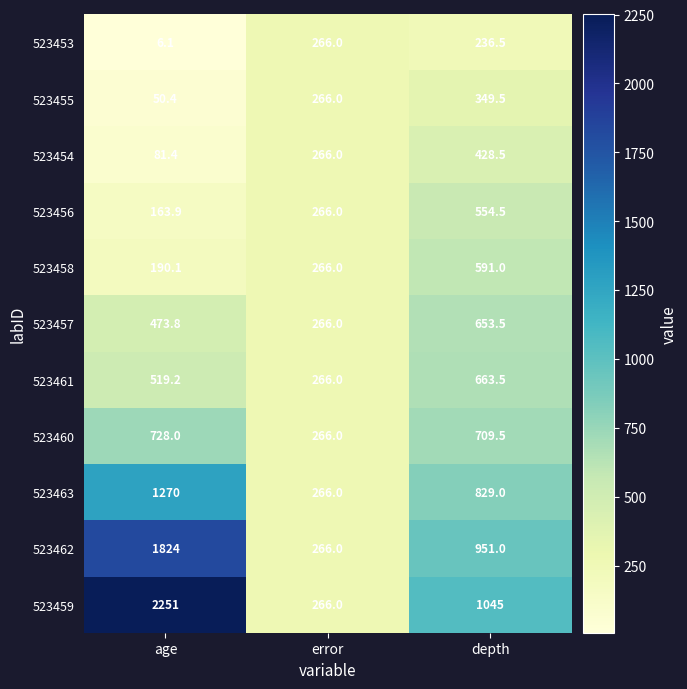

The value of 523460 at age is 728.0. True or false?

True